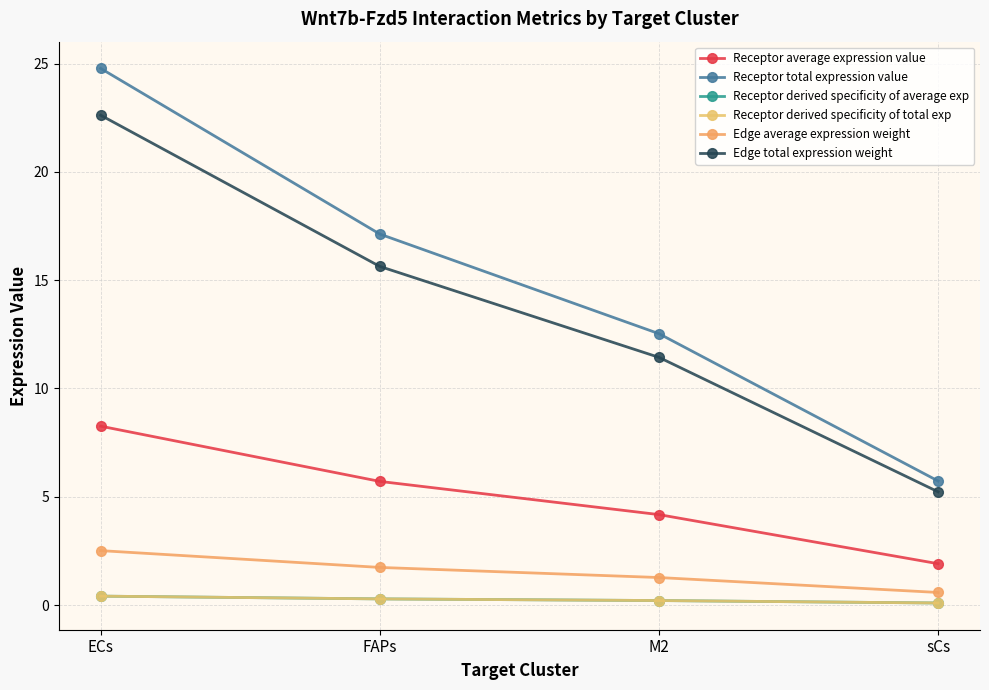

Is this an area chart (filled region under the line)?

No